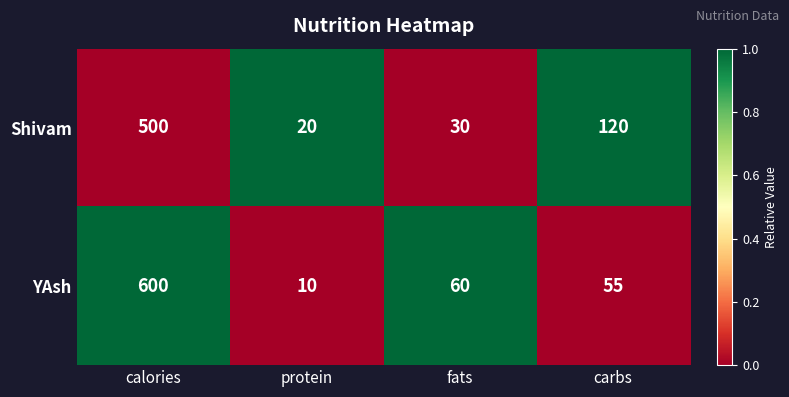

Reading right to left, transcribe all the data shown in this chart.

Shivam: carbs=120	fats=30	protein=20	calories=500
YAsh: carbs=55	fats=60	protein=10	calories=600